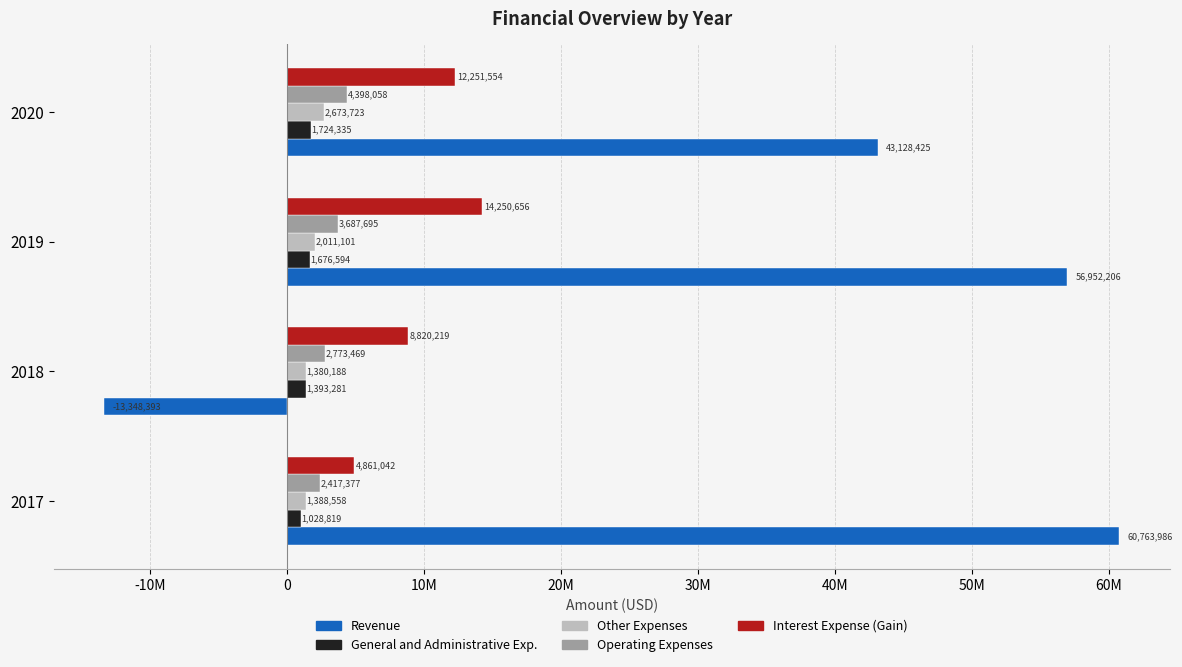

What is the maximum value shown in the chart?

60763986